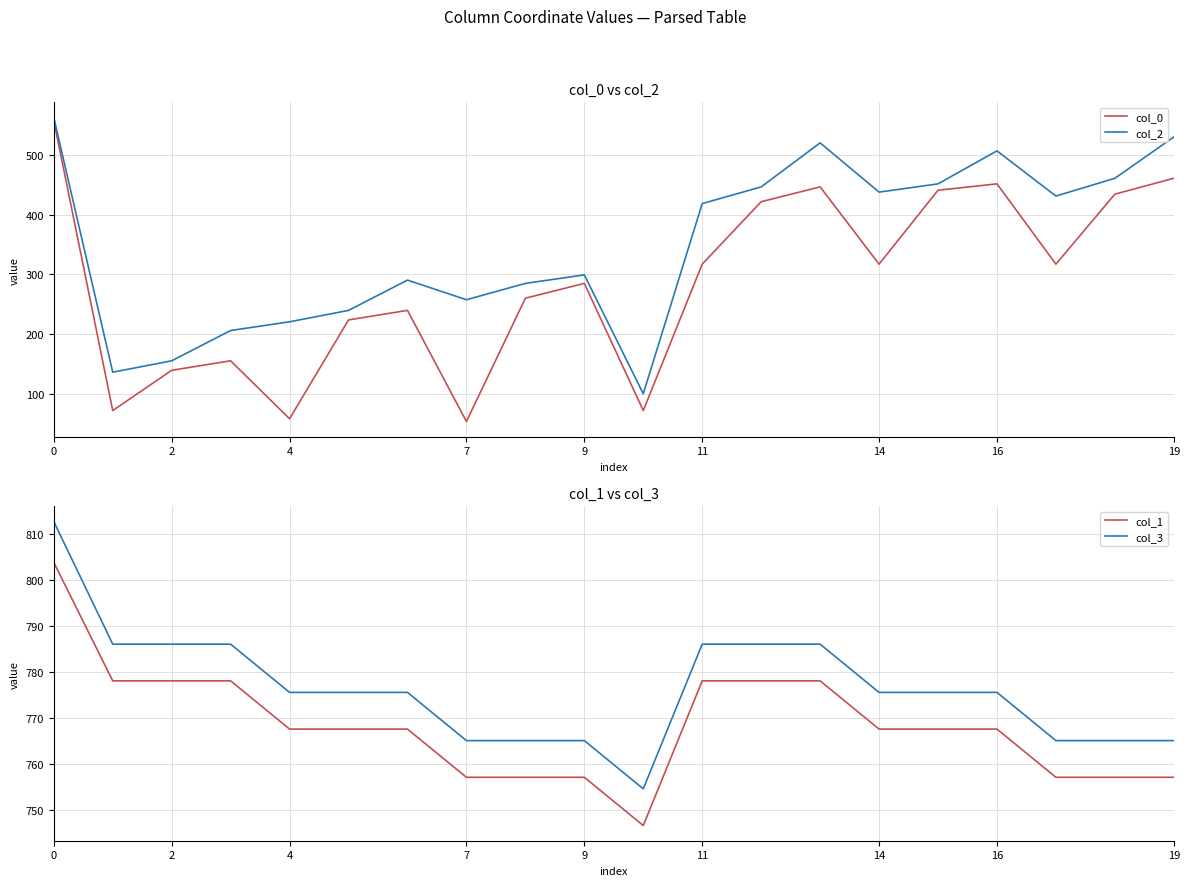

Where is the first local minimum for col_3?

10